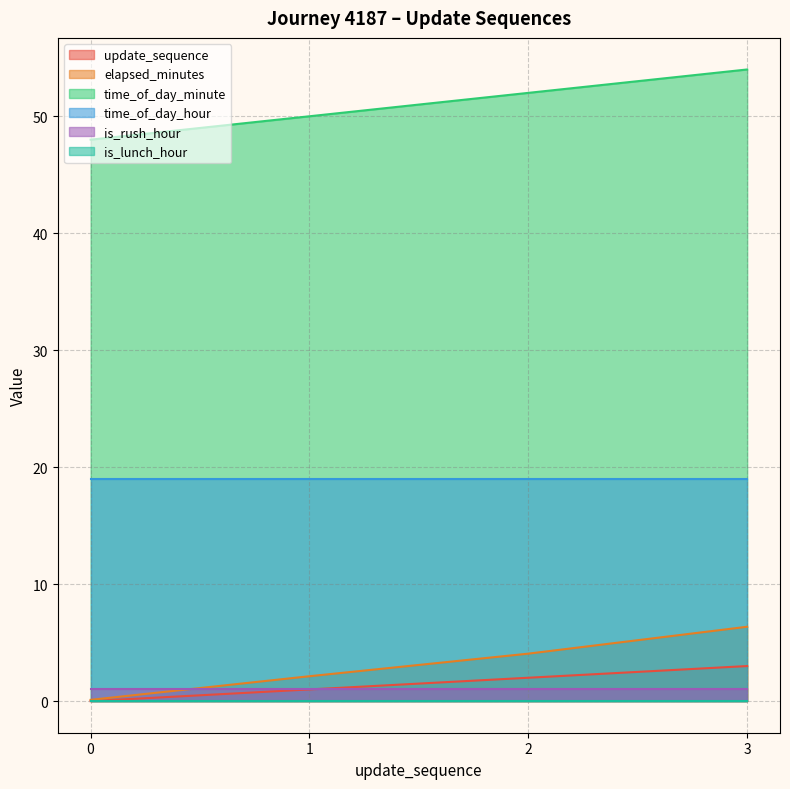

How many data points in elapsed_minutes are less than 4?

2